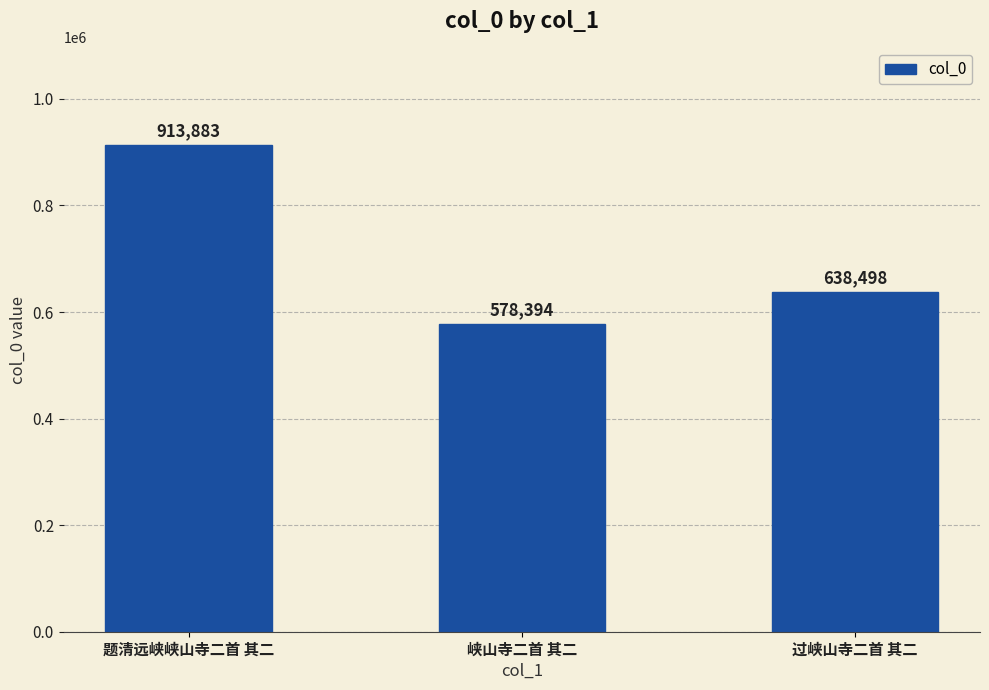

Count the number of categories in the chart.

3